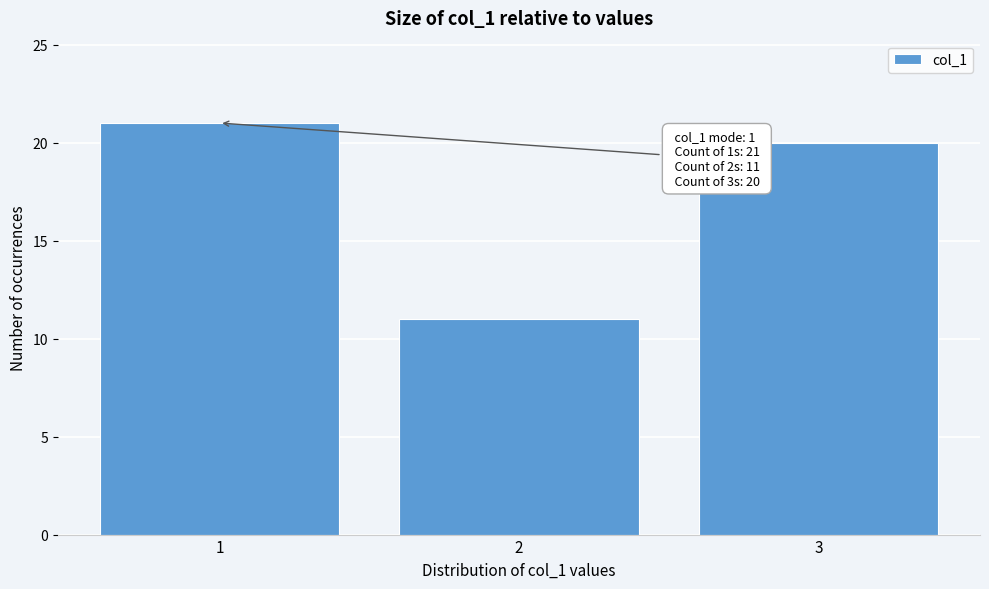

Reading left to right, list all the values displayed in this chart.

21	11	20